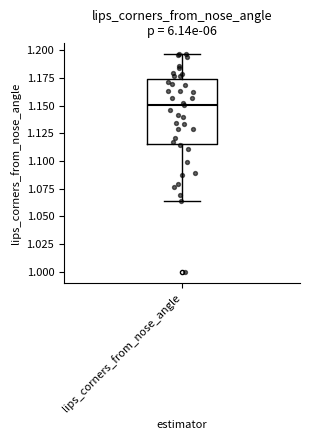

Transcribe this box plot: give where the median line is, the range the box spans, and where the two whiskers end, as read against the y-axis. The values are not printed on the chart, so give them approximately, as read against the axis.

median 1.150, box 1.115 to 1.175, whiskers 1.065 to 1.195